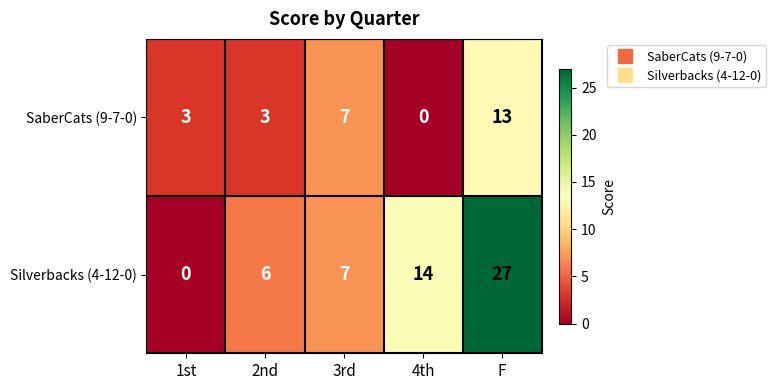

How many values in SaberCats (9-7-0) are above zero?

4